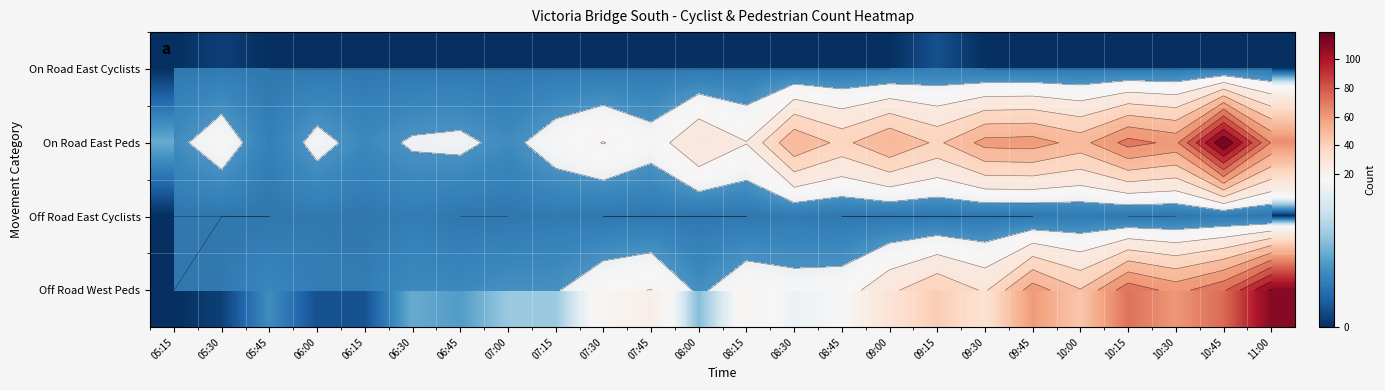

Where is On Road East Peds nearest to the value 61?

10:30